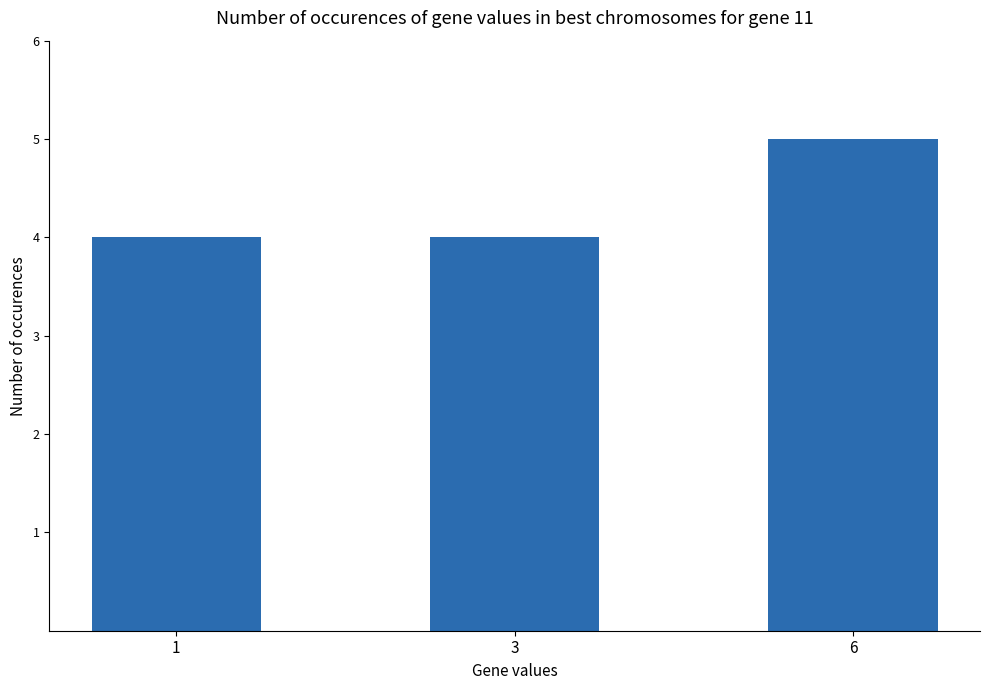

What is the value of the 2nd bar from the left?

4